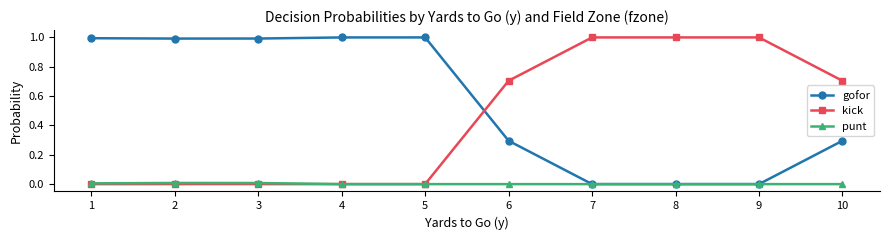

What is the difference between the kick values at 1 and 10?

0.7